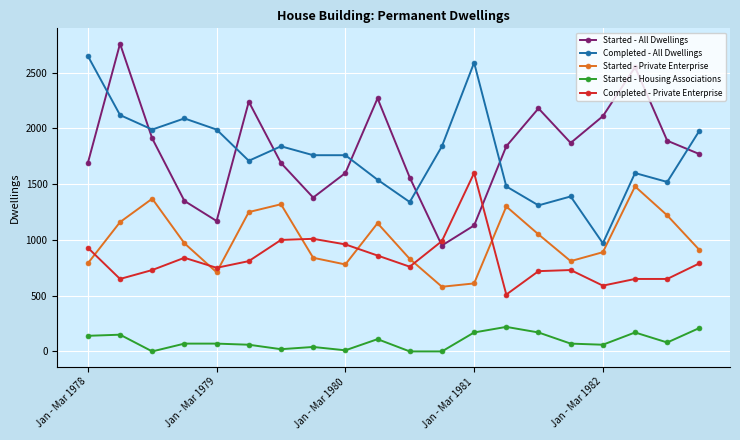

What is the value of the Started - Private Enterprise point at the 2nd from the left?

1160